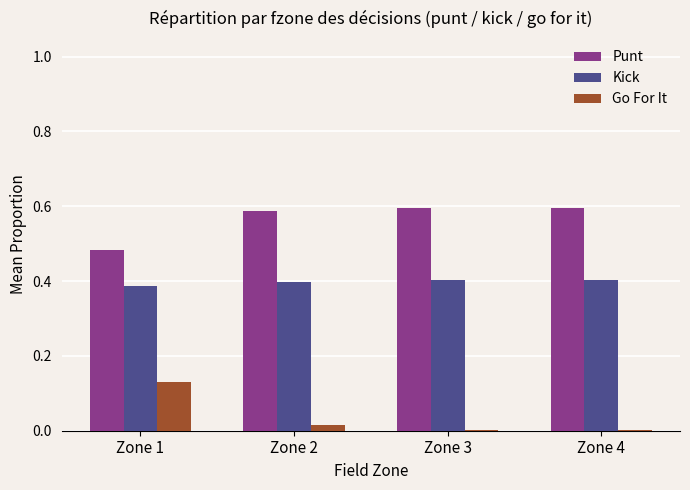

What is the total value across all series at Zone 4?

1.0